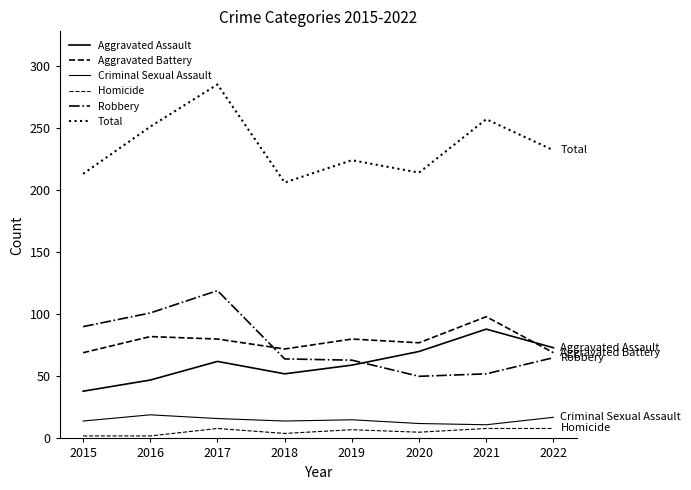

Which series has the widest spread of values?

Total